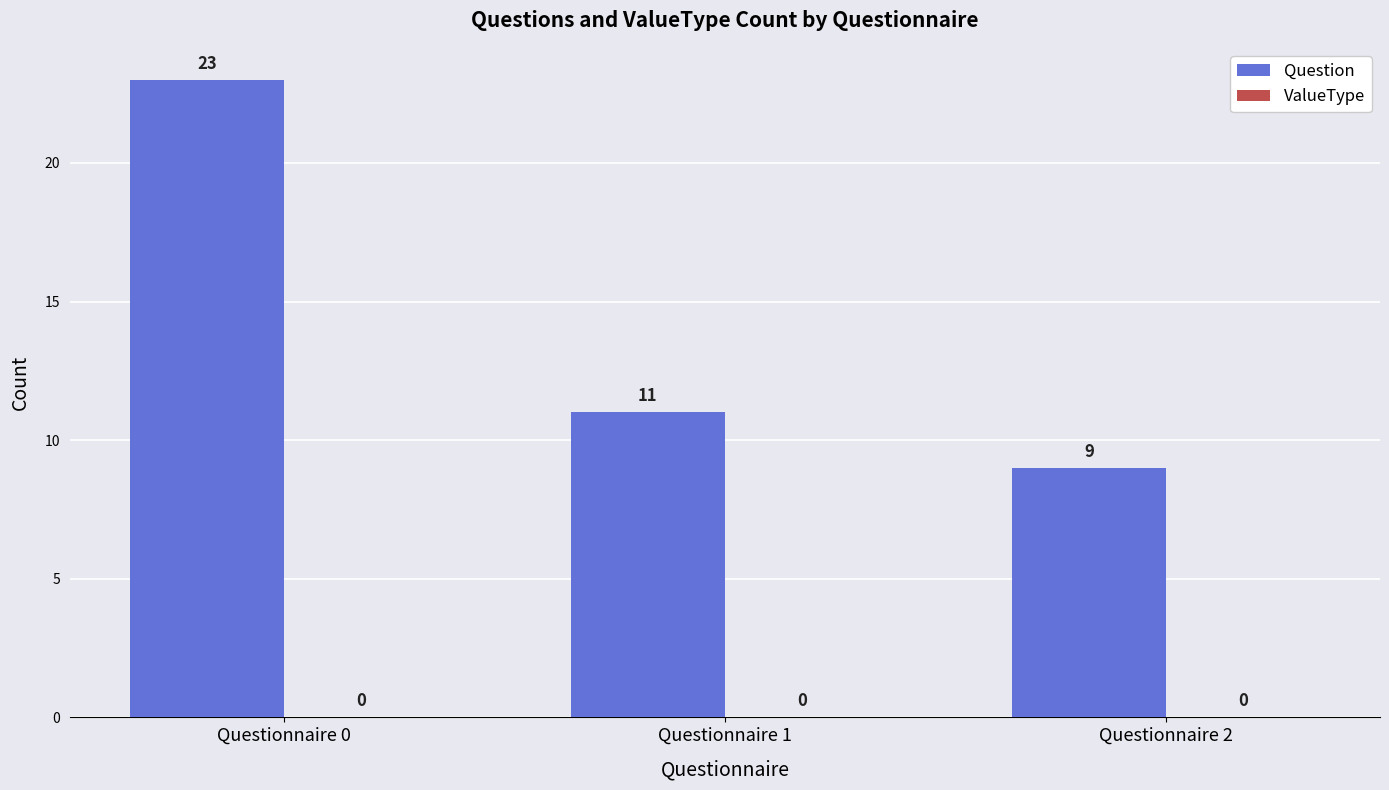

Reading right to left, transcribe all the data shown in this chart.

Questionnaire 2=9	Questionnaire 1=11	Questionnaire 0=23